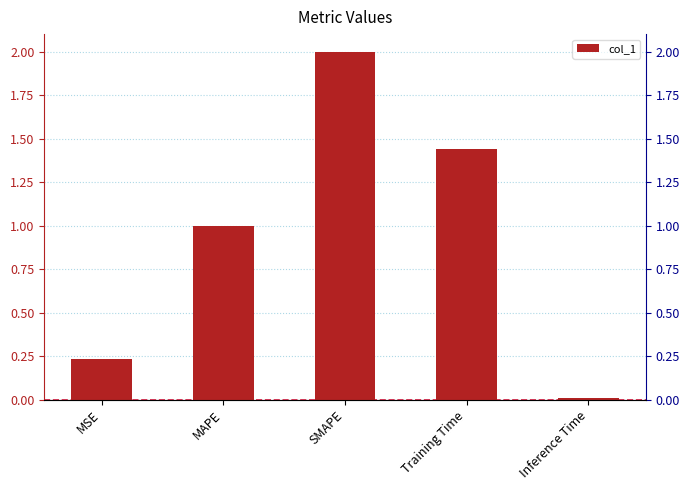

What is the value of the 4th bar from the left?

1.4